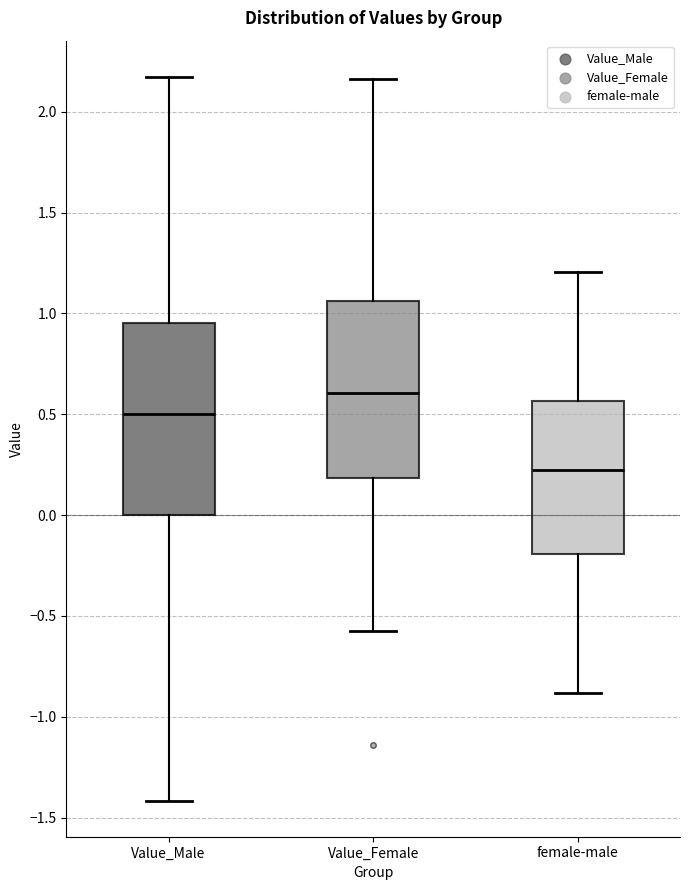

Where does the lower whisker of the box for female-male end on the y-axis? The values are not printed on the chart, so give them approximately, as read against the axis.

-0.90